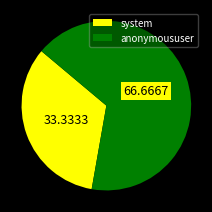

Rank the categories by value from lowest to highest.

system, anonymoususer